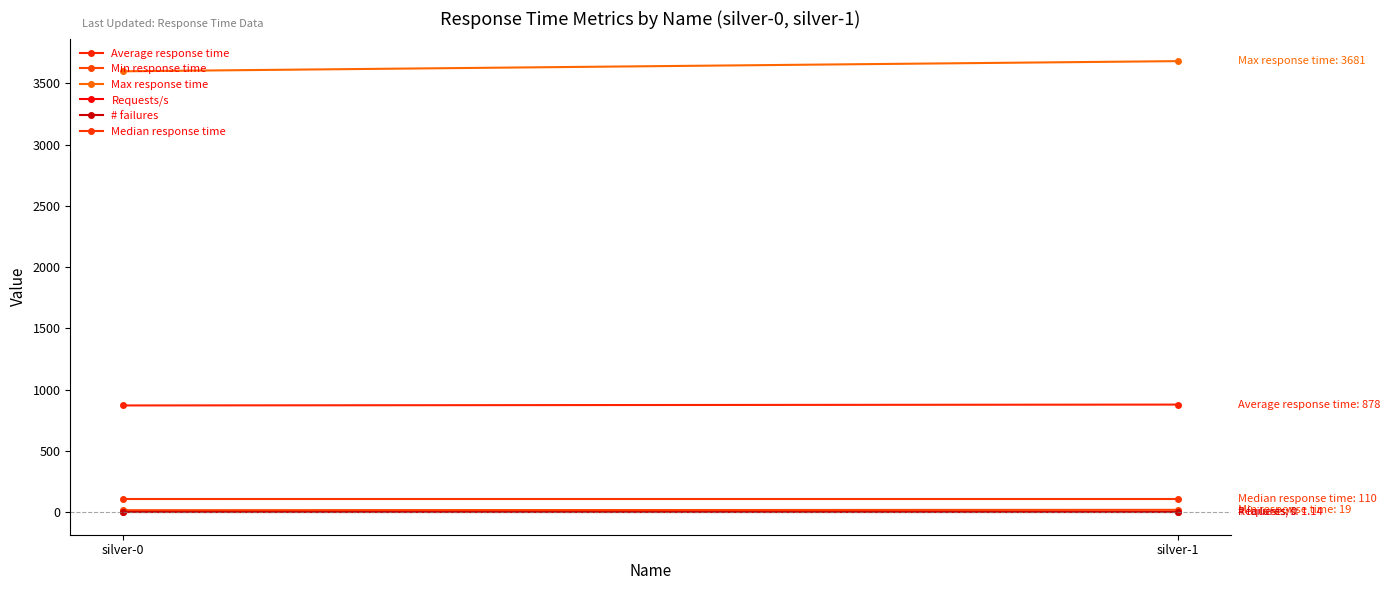

The Median response time series shows 110.0 at silver-0. True or false?

True